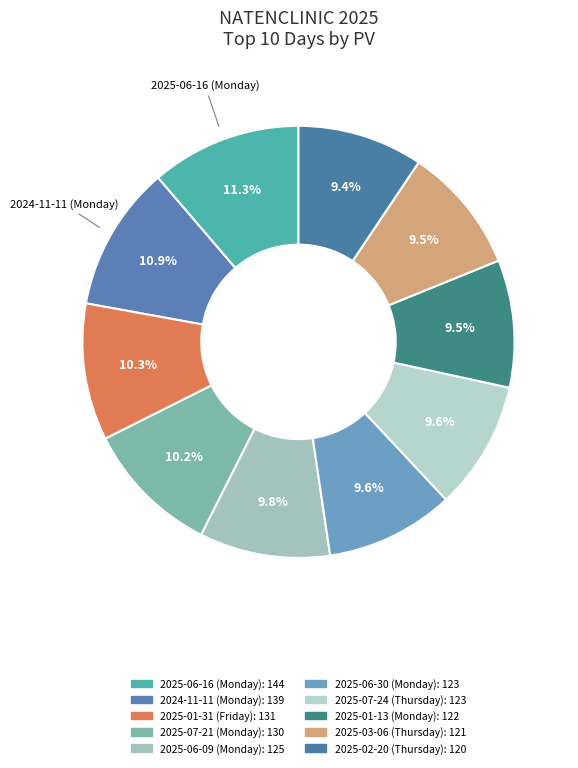

How many slices are in this pie chart?

10